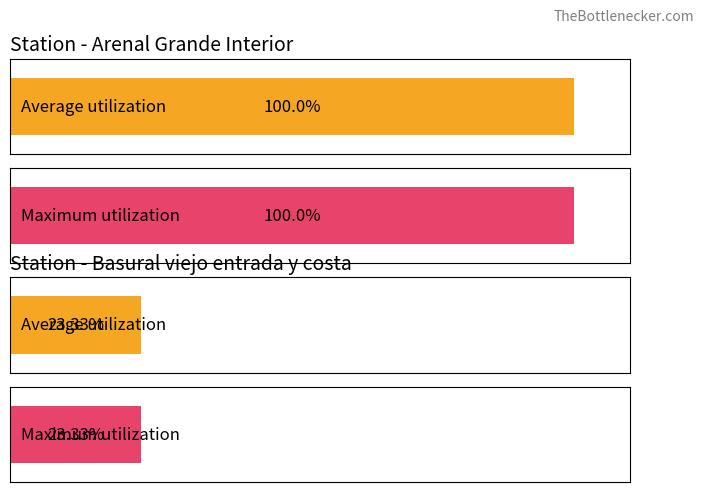

What is the maximum value shown in the chart?

100.0